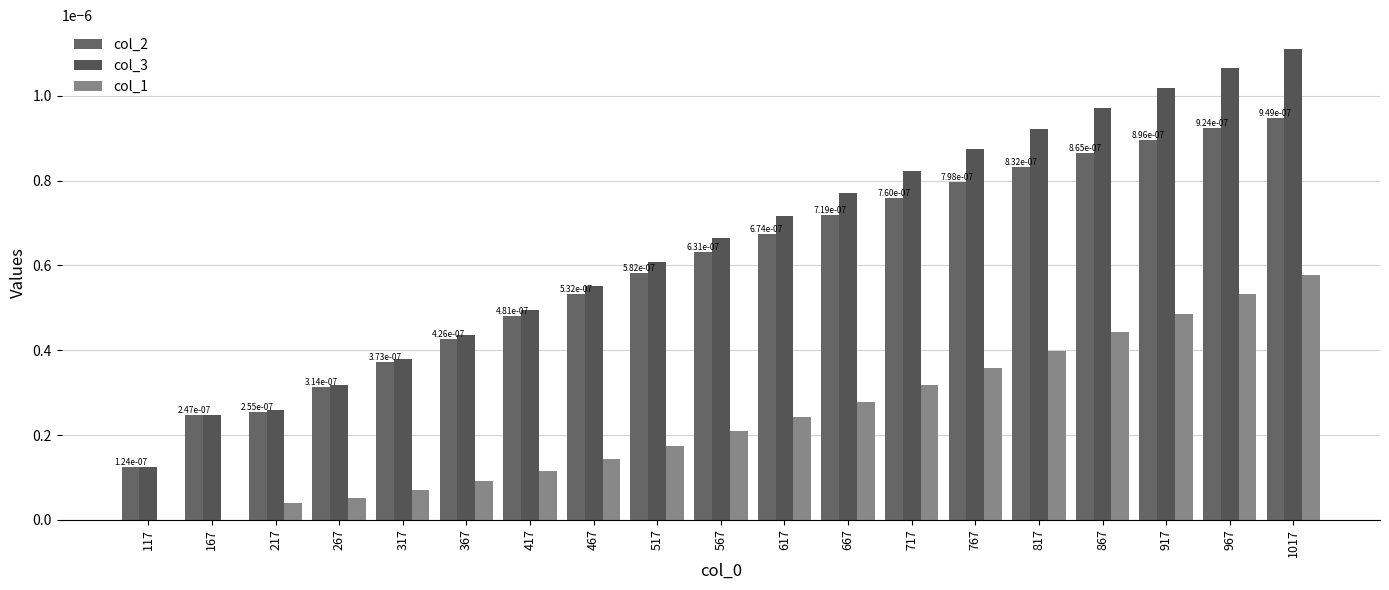

Does the chart contain stacked bars?

No